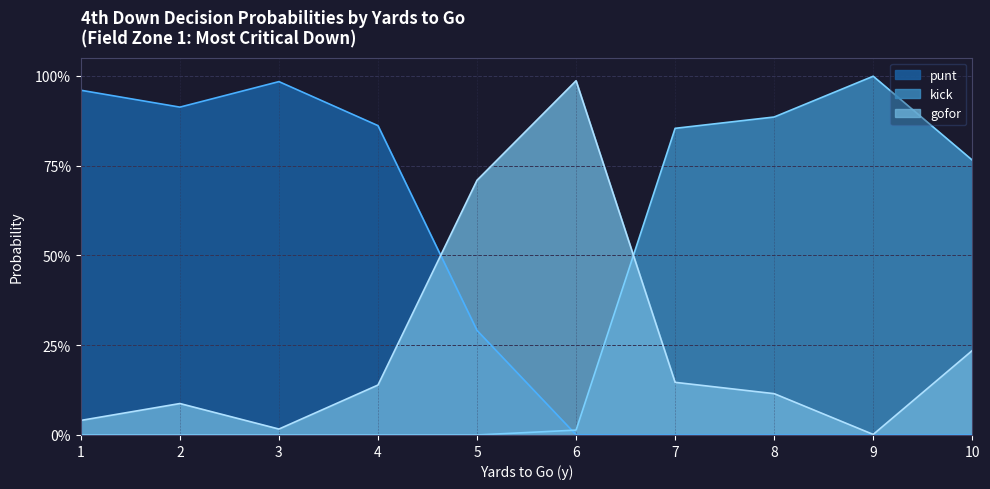

Which series ends up on top after the final intersection of punt and gofor?

gofor